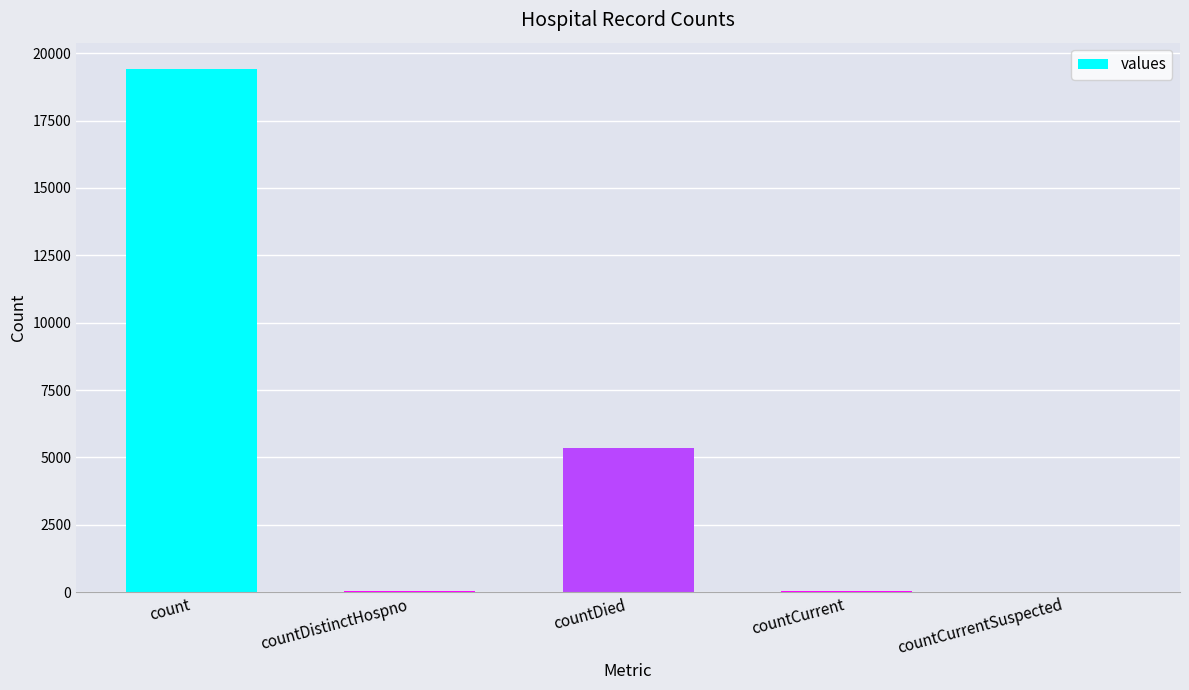

Are the bars horizontal?

No